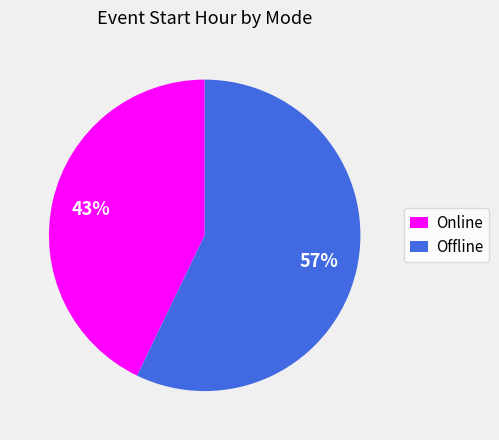

Which slice is the smallest?

Online